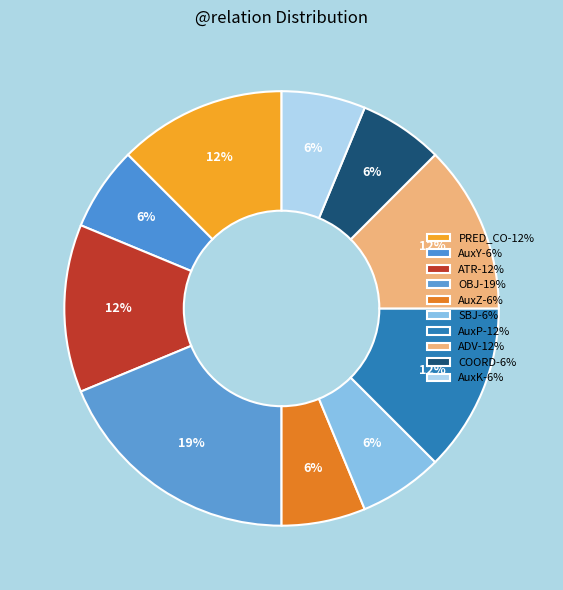

How many segments does this pie chart have?

10